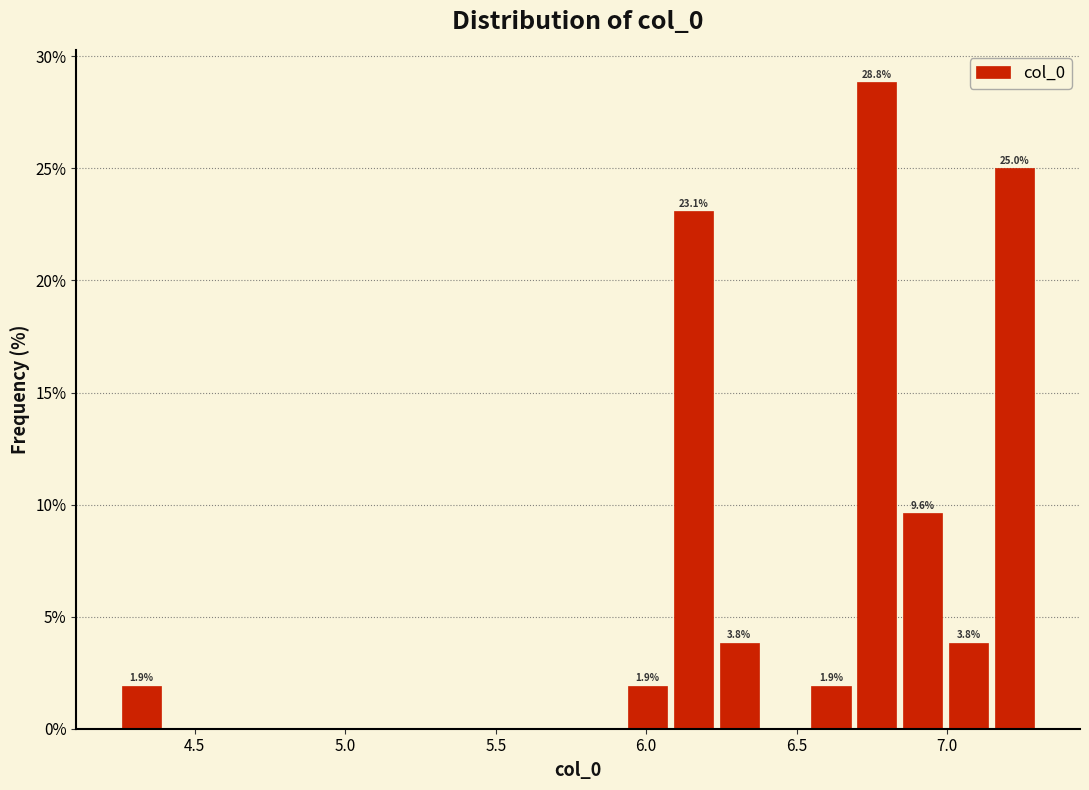

Read against the x-axis, roughly where is the centre of the tallest bar?

6.75